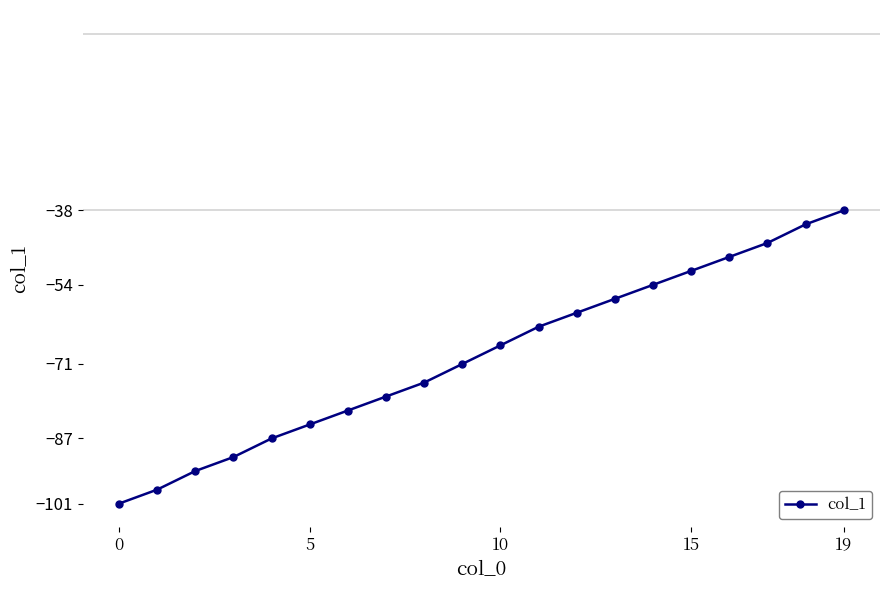

What is the maximum value shown in the chart?

-38